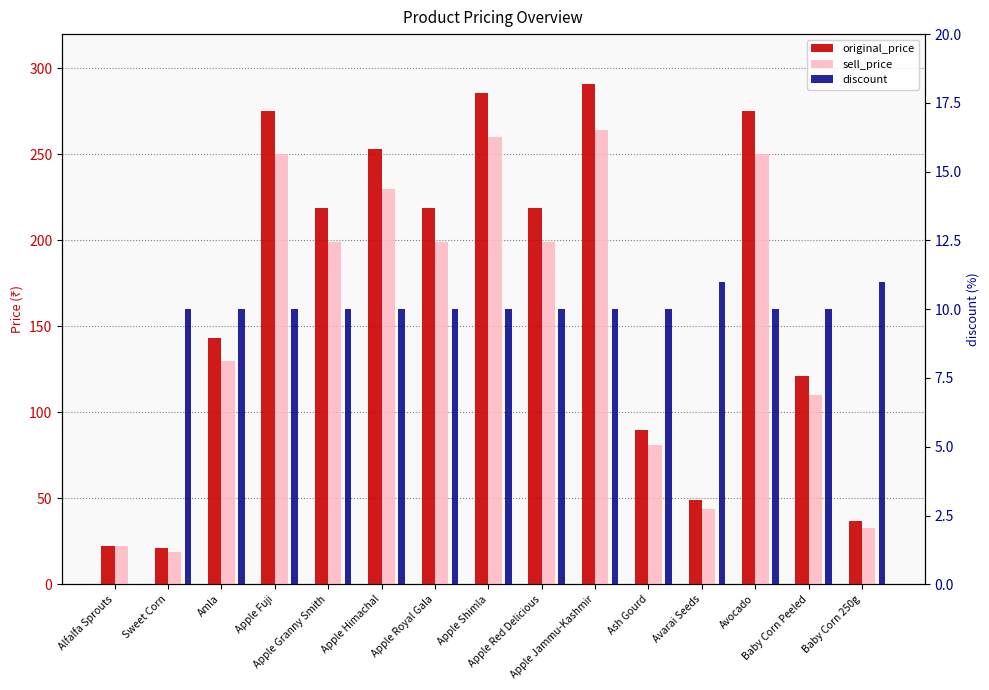

Count the number of data series in this chart.

3